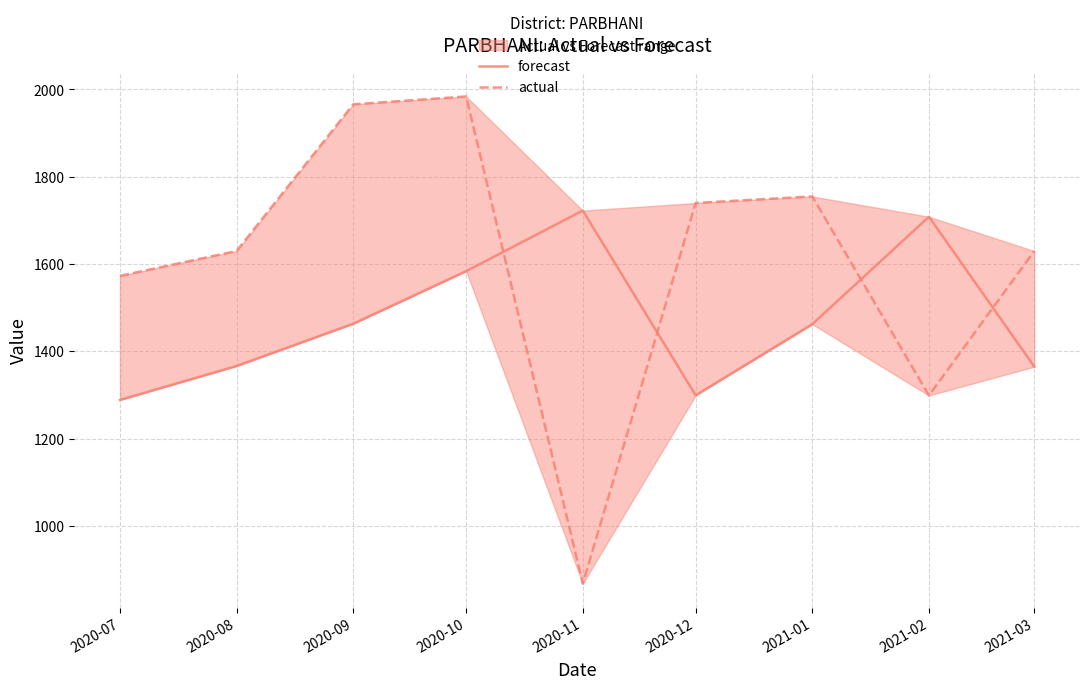

What is the label of the 2nd point from the right?

2021-02